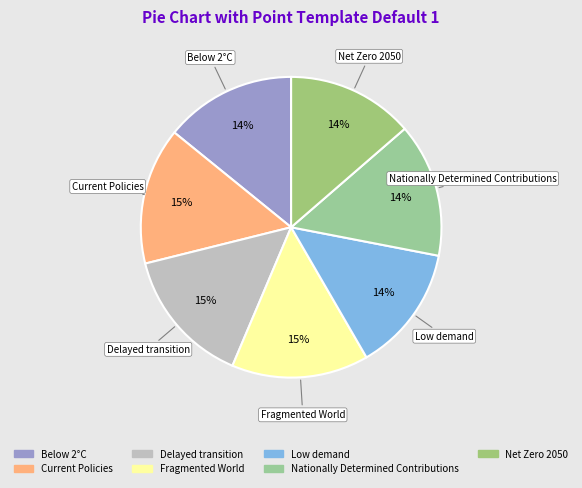

Is it true that Net Zero 2050 is 14% of the pie?

True